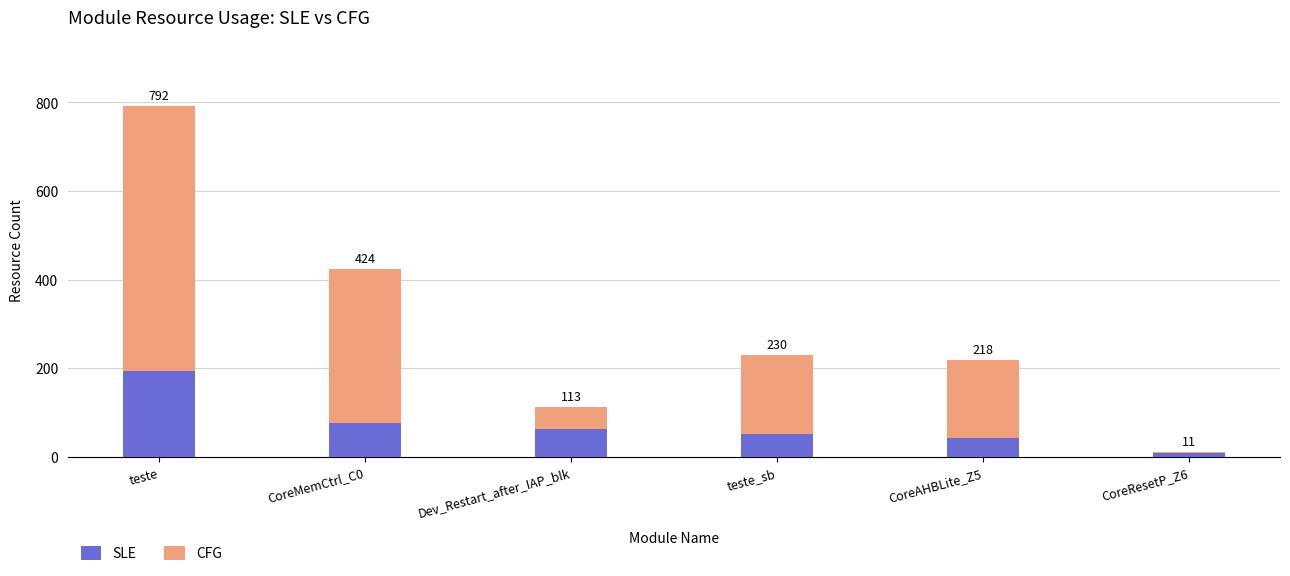

What are all the series names shown in the legend?

SLE, CFG